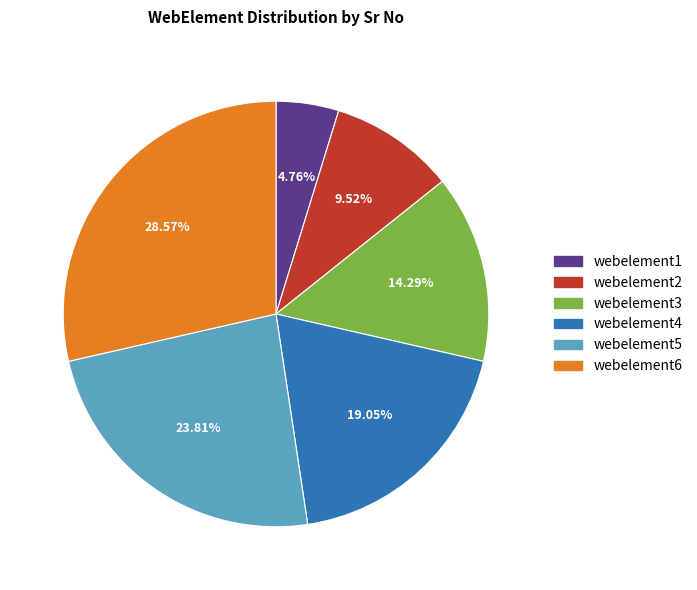

Is it true that webelement3 is 26% of the pie?

False